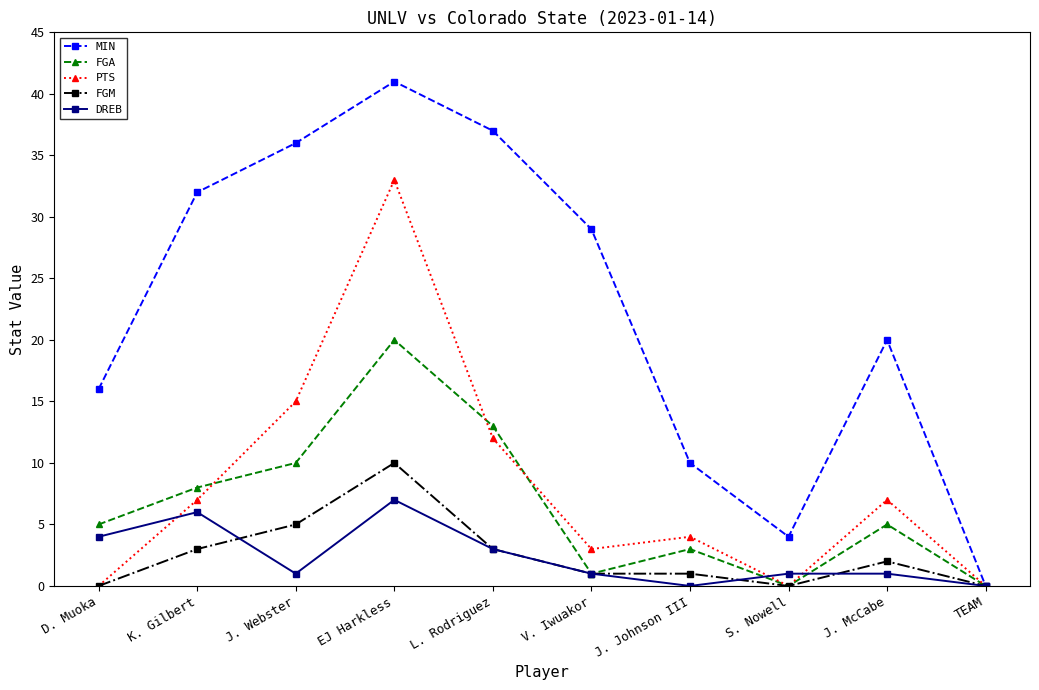

Which series changed the most between D. Muoka and L. Rodriguez?

MIN